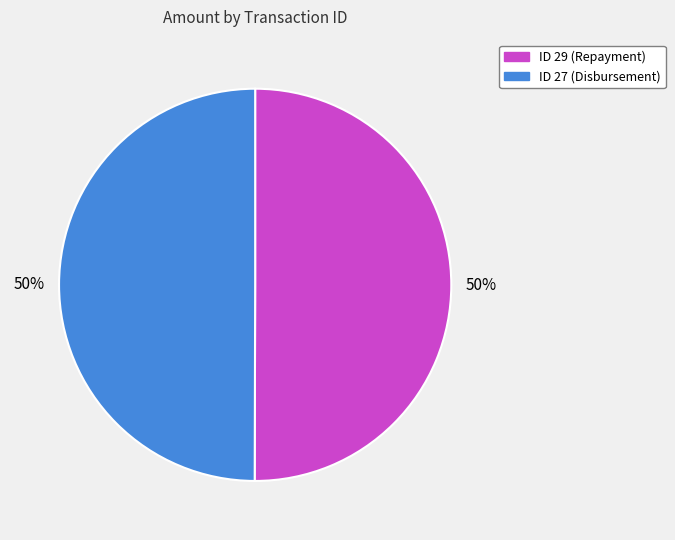

Count the number of slices in the pie.

2